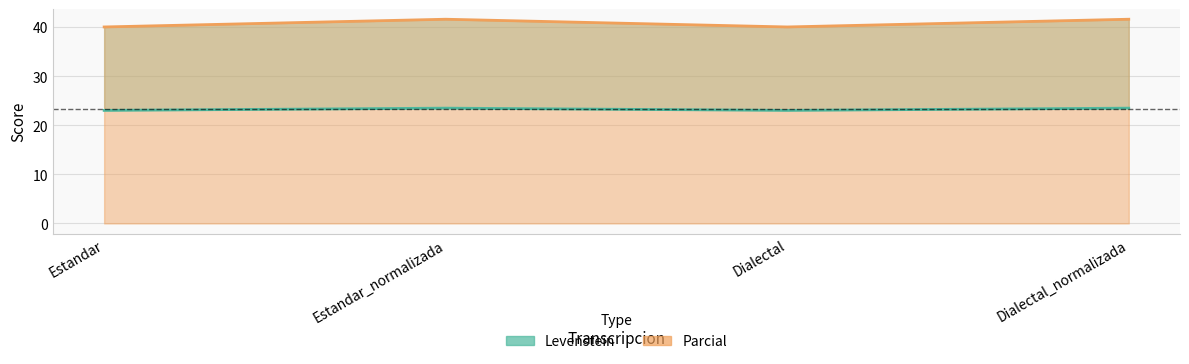

At which label is Parcial closest to 40?

Estandar